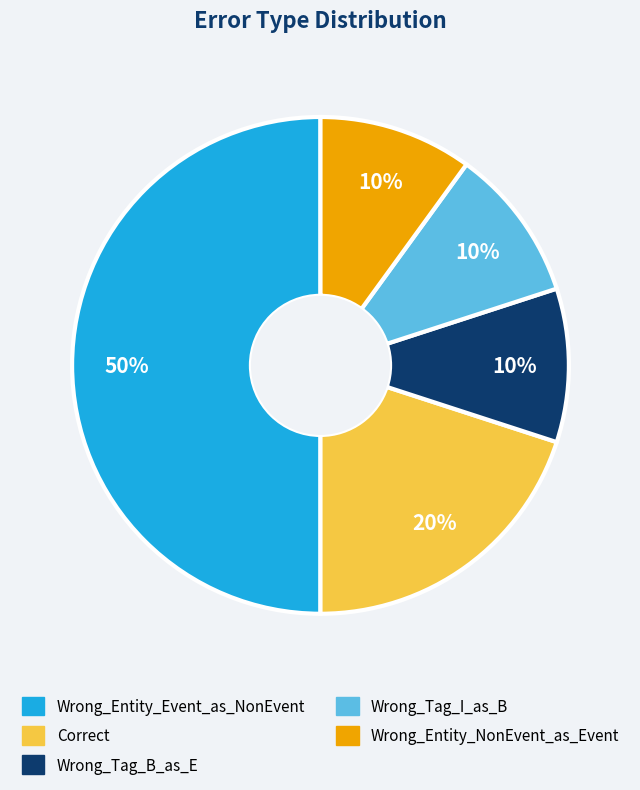

To the nearest percent, what is the difference between the largest and smallest slice percentages?

40%